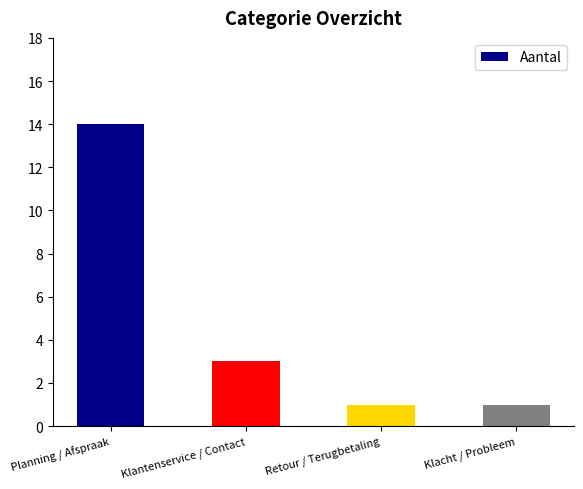

What is the ratio of the value at Klantenservice / Contact to the value at Retour / Terugbetaling?

3.0